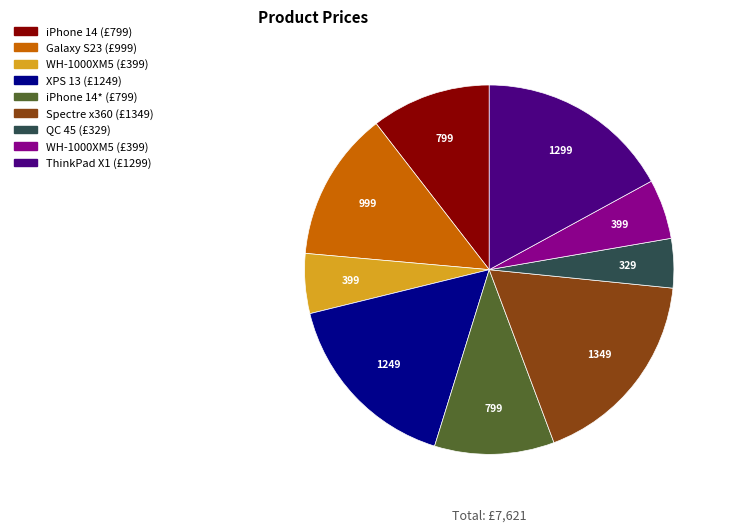

Is there any slice that represents more than half of the pie?

No